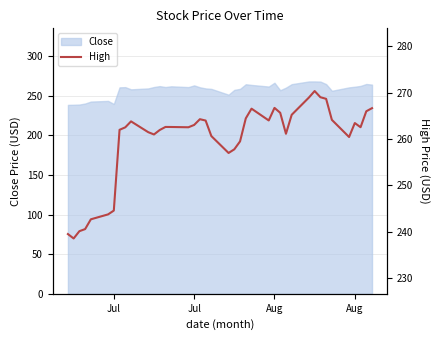

Count the number of values greater than 262.

23